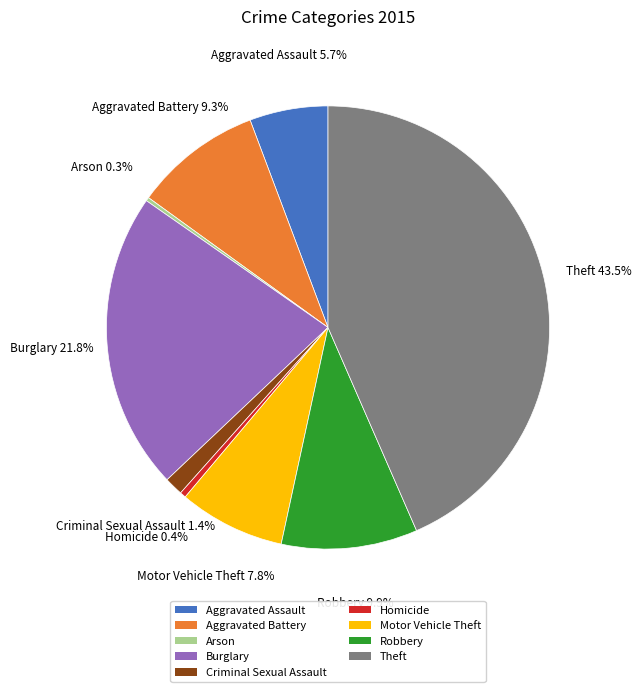

Which has a higher value, Robbery or Criminal Sexual Assault?

Robbery